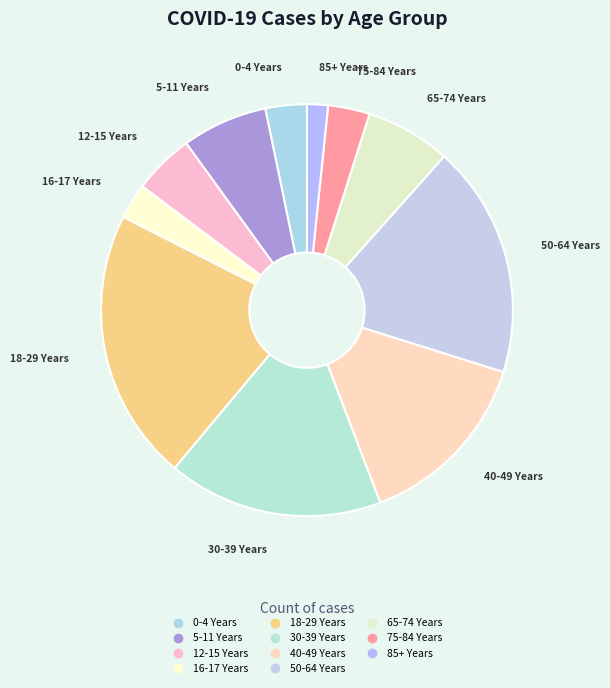

Which has a higher value, 5-11 Years or 16-17 Years?

5-11 Years